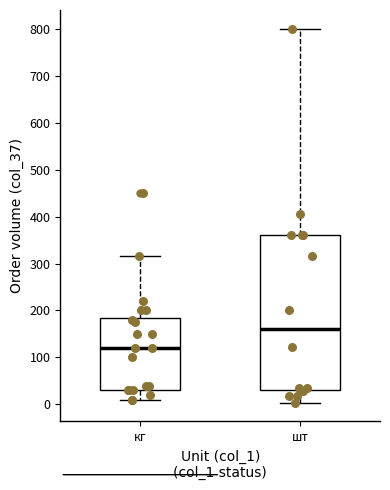

Which box has the lowest median line?

кг